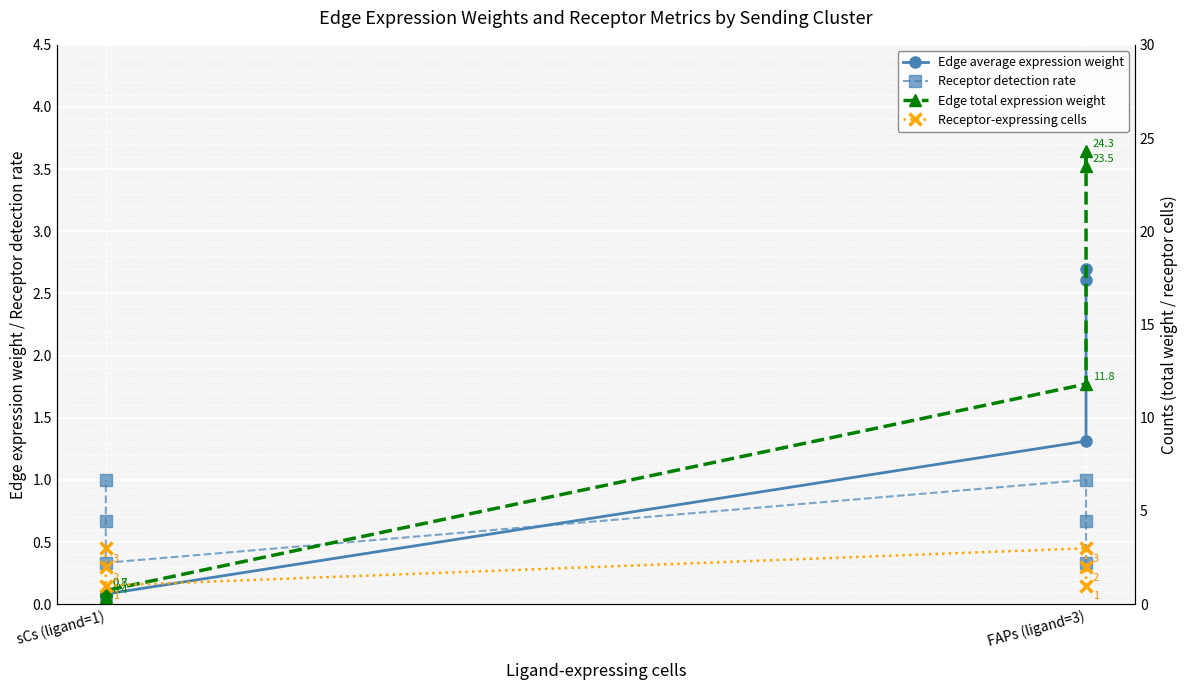

How many lines are shown in the chart?

4